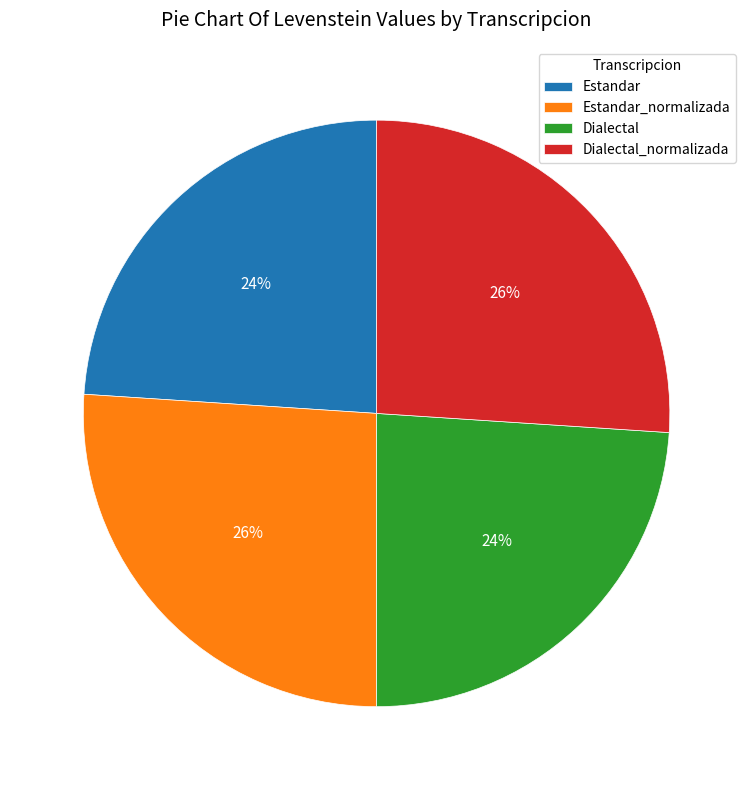

What percentage is the Dialectal_normalizada slice, to the nearest percent?

26%